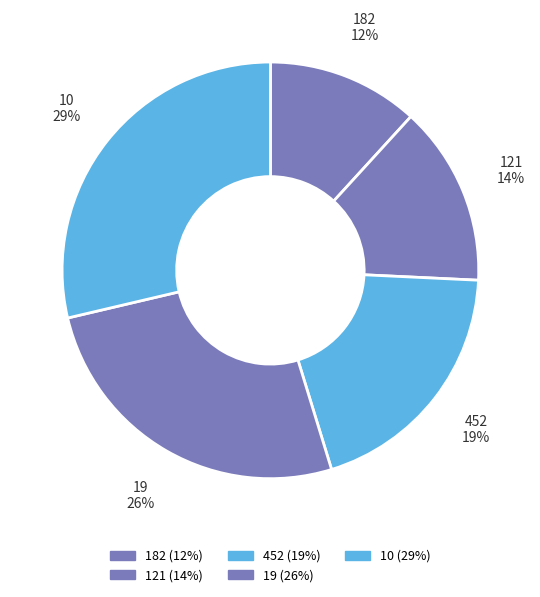

Does any single category account for the majority?

No